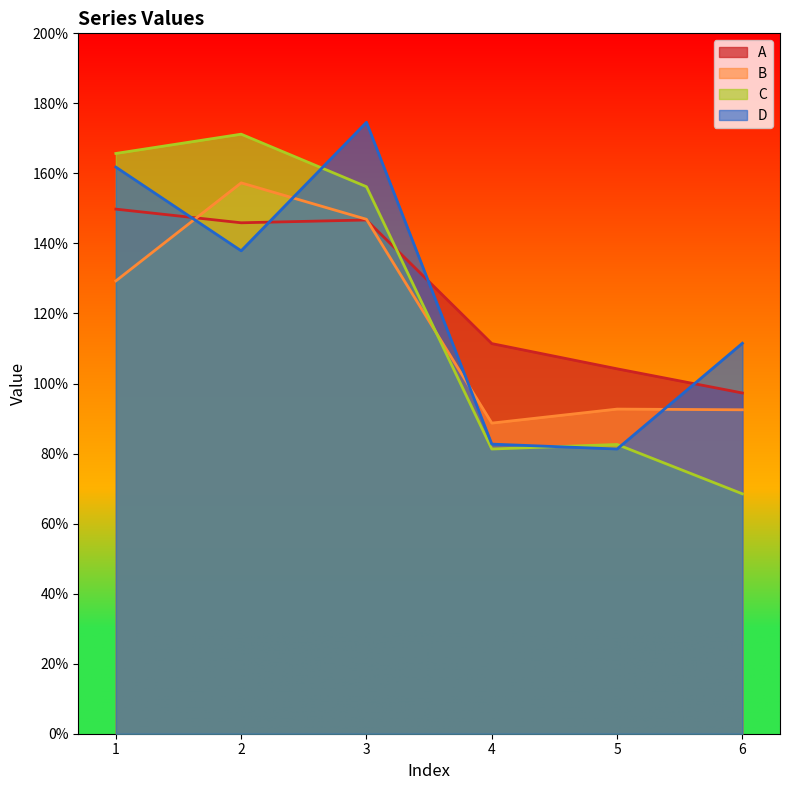

True or false: A and C cross at least once.

True